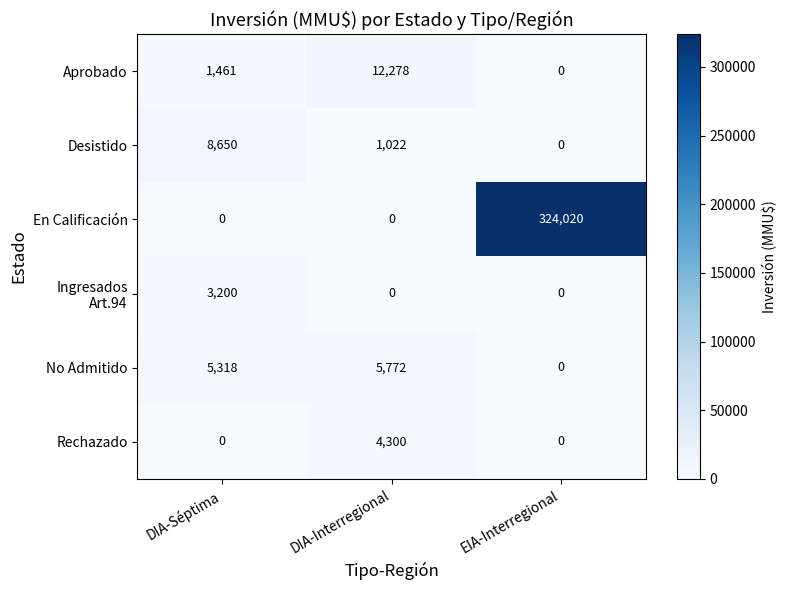

Which series has the largest total across all categories?

En Calificación